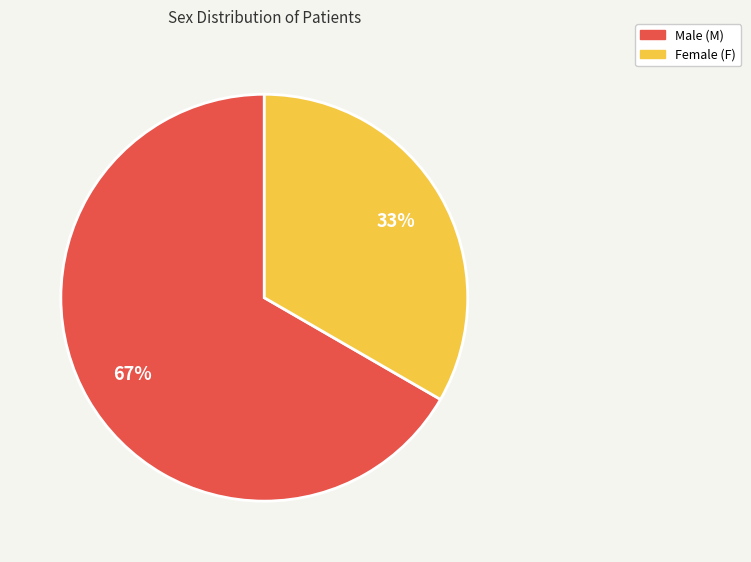

Does any single category account for the majority?

Yes